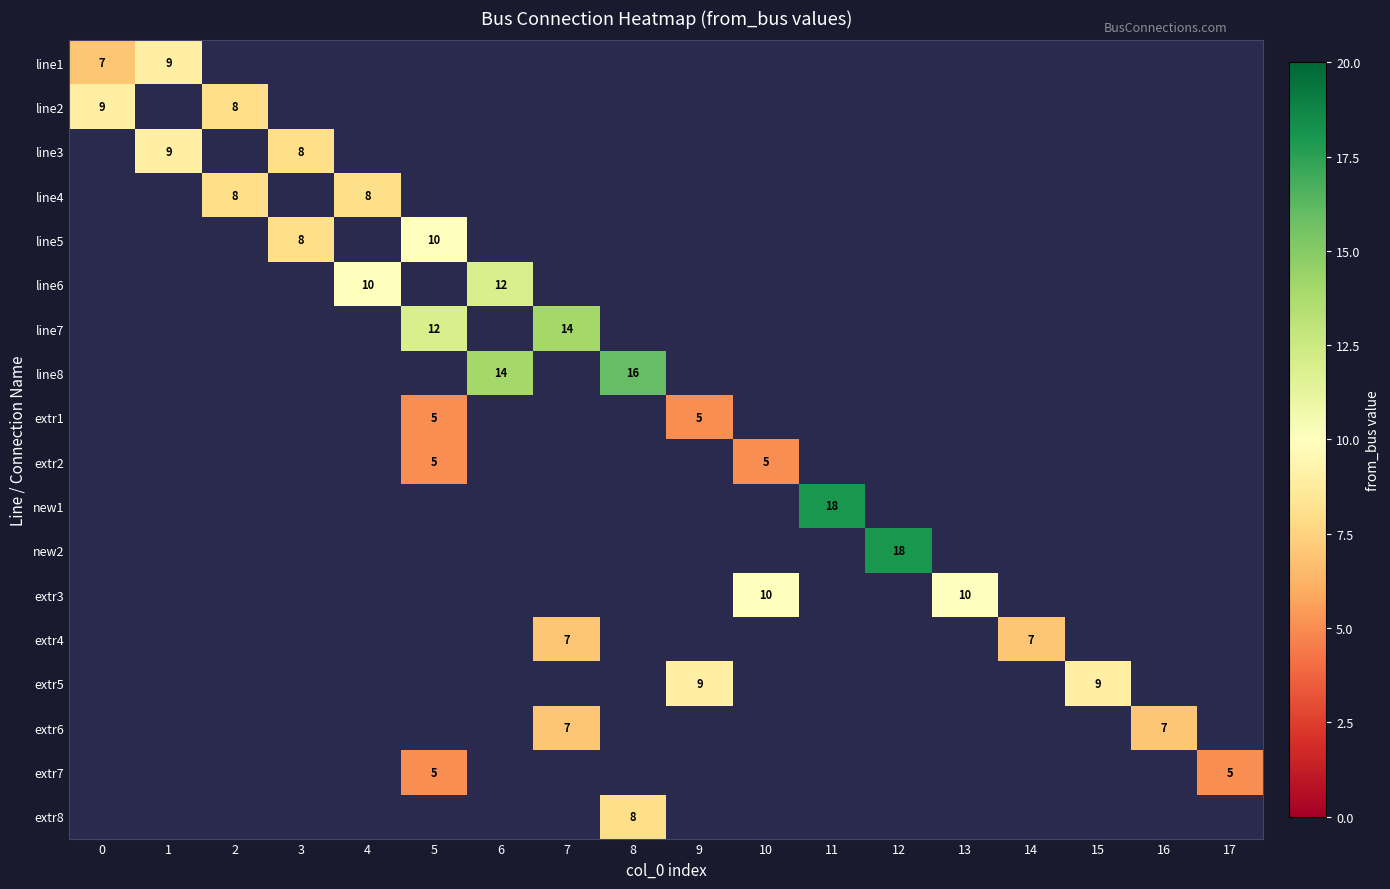

Between 13 and 5, which is larger?

5